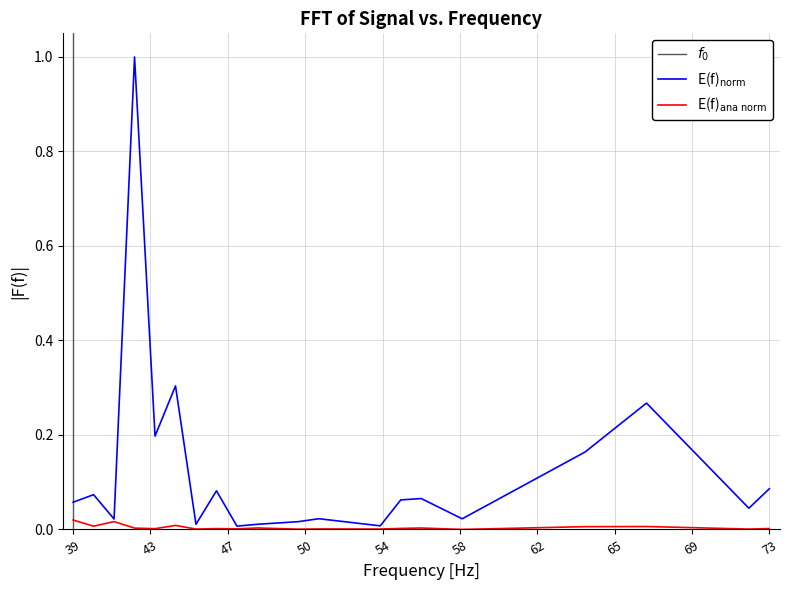

Which has a higher value, 55 or 64?

64